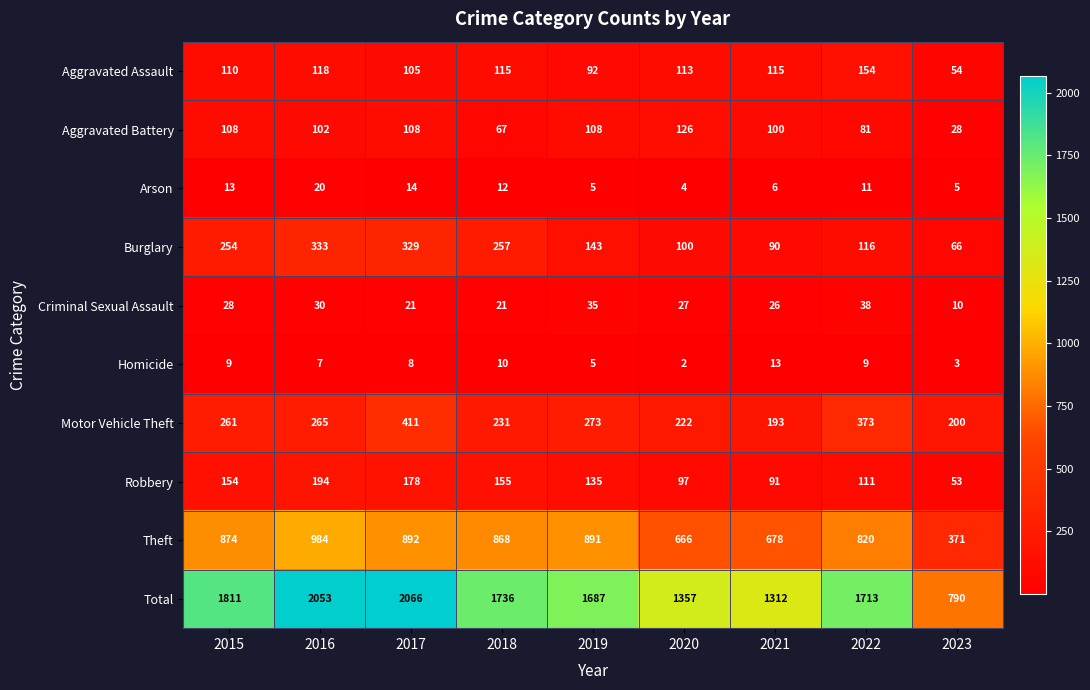

What is the difference between the Criminal Sexual Assault values at 2018 and 2022?

17